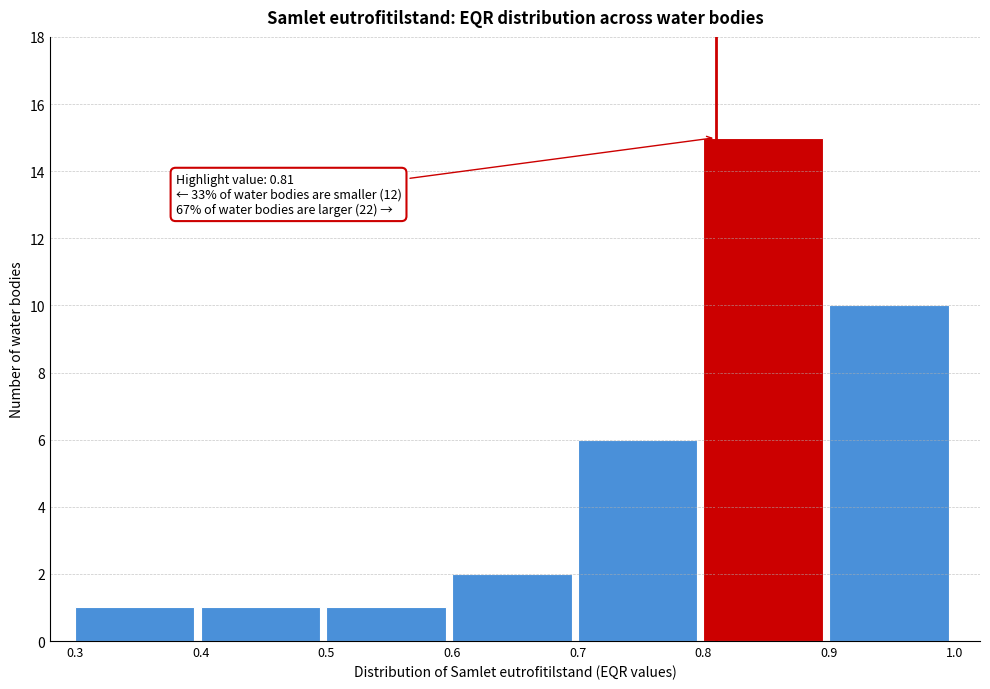

Which range on the x-axis has the tallest bar?

0.8 to 0.9